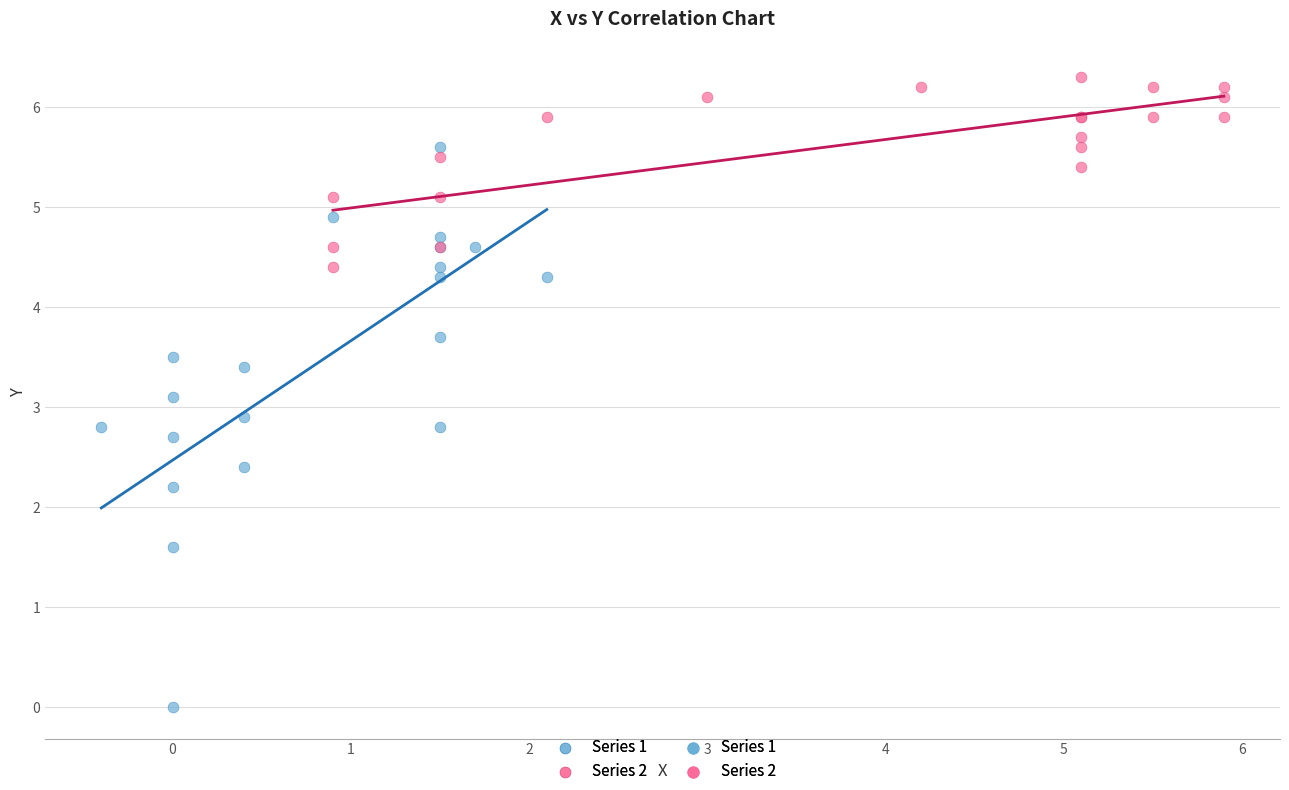

Which series contains the highest Y value?

Series 2